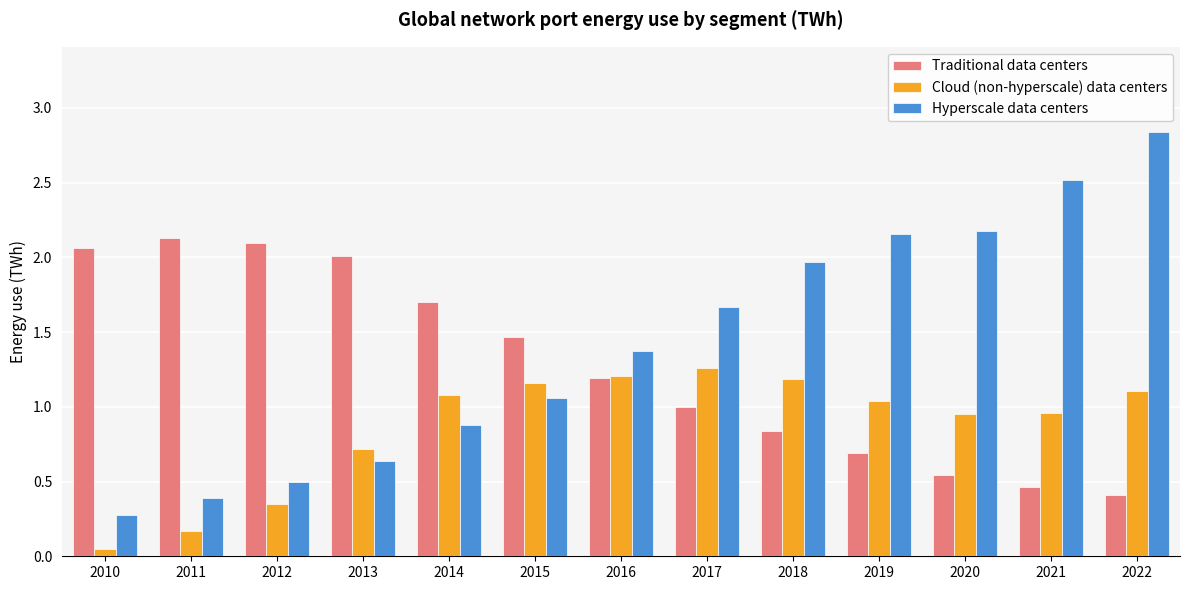

The Hyperscale data centers series shows 2.9 at 2019. True or false?

False